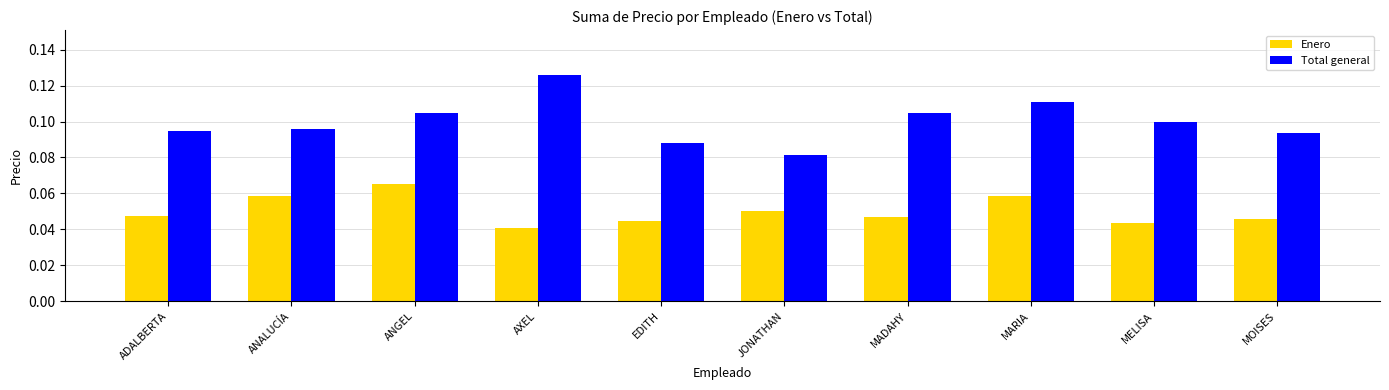

The value of Total general at MOISES is 0.1. True or false?

True